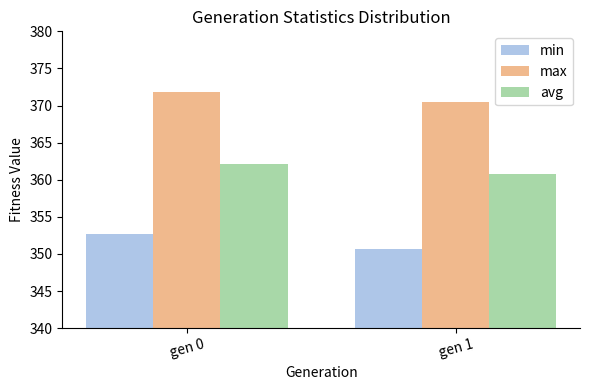

What are all the series names shown in the legend?

min, max, avg